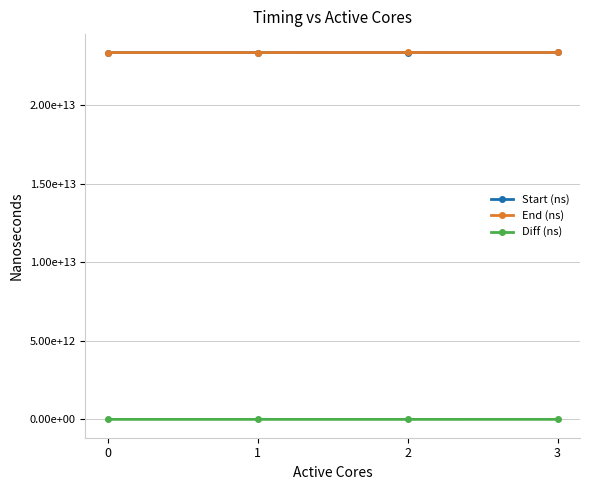

Between 2 and 3, which is larger?

3